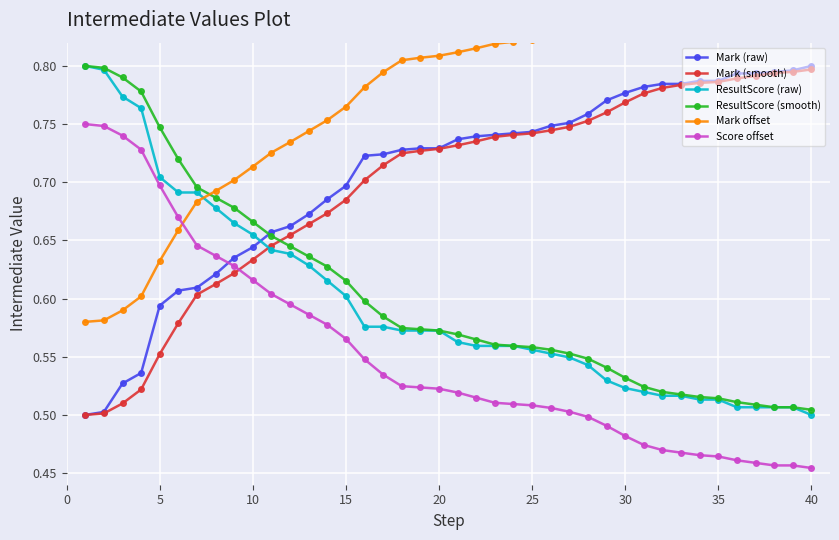

True or false: ResultScore (smooth) and Score offset cross at least once.

False